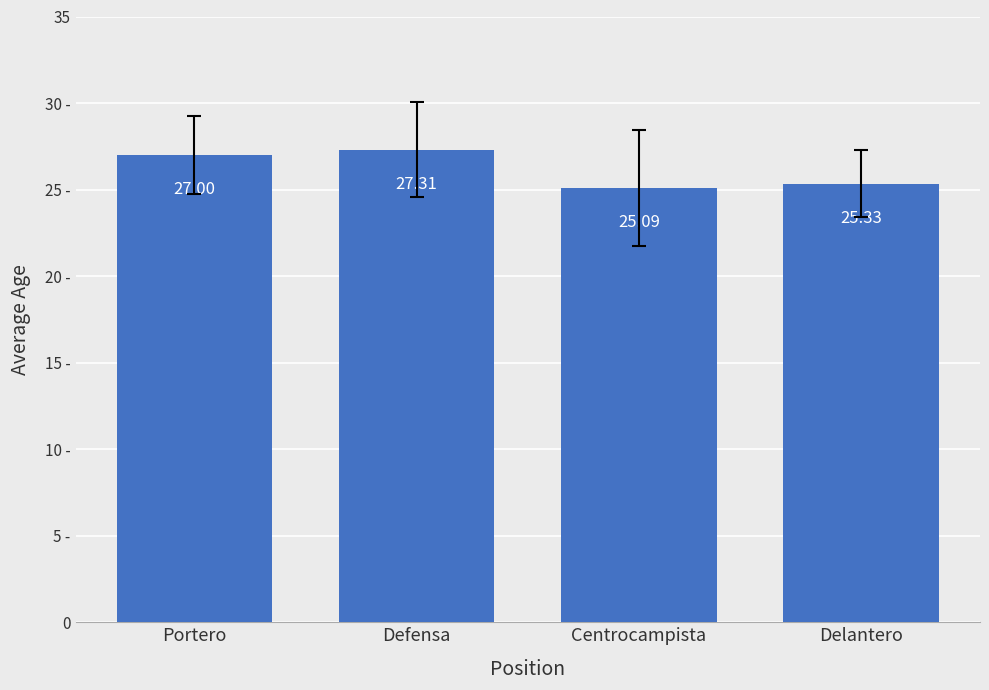

Does the chart contain any negative values?

No